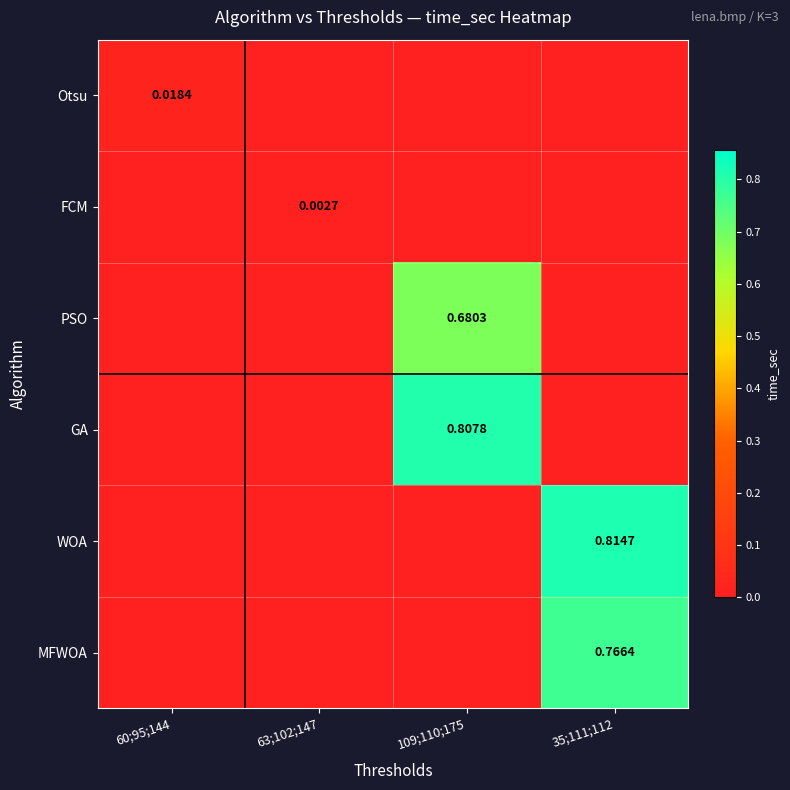

What is the total value across all series at 109;110;175?

1.5